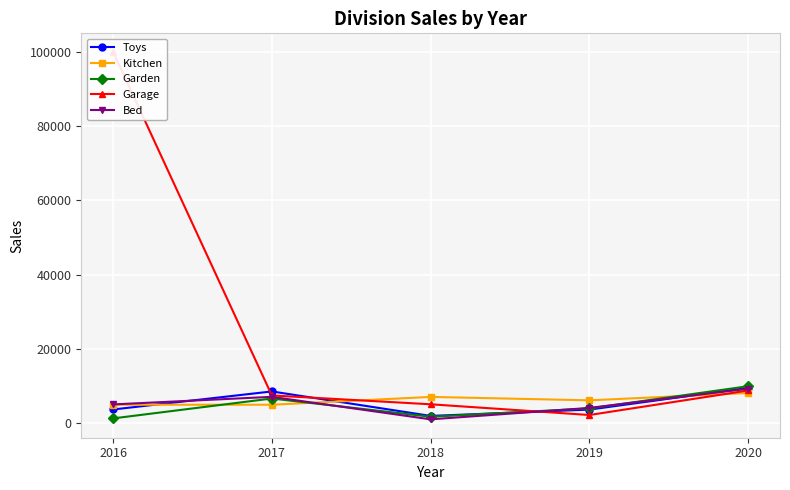

True or false: Garage has more than 1 interior local peaks.

False